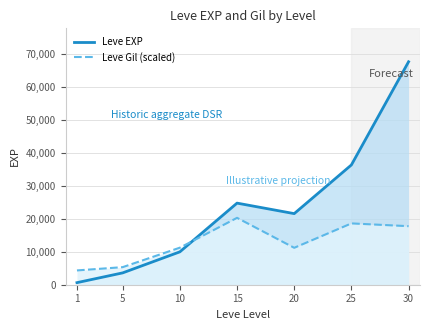

What is the difference between the highest and lowest values at 1?

3710.4